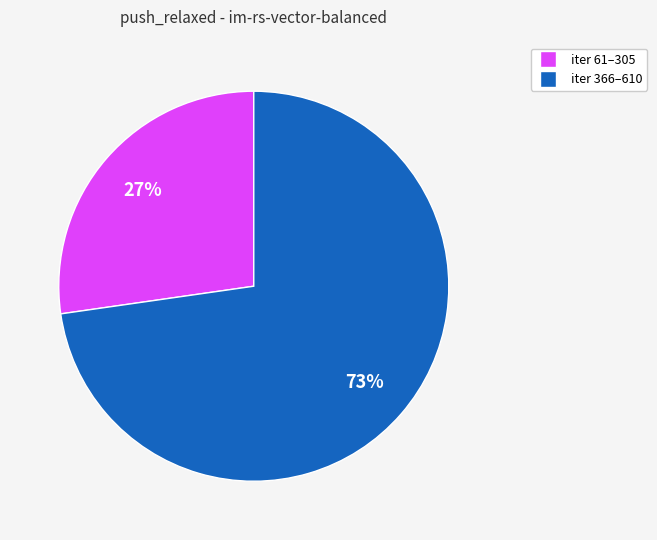

Is there any slice that represents more than half of the pie?

Yes